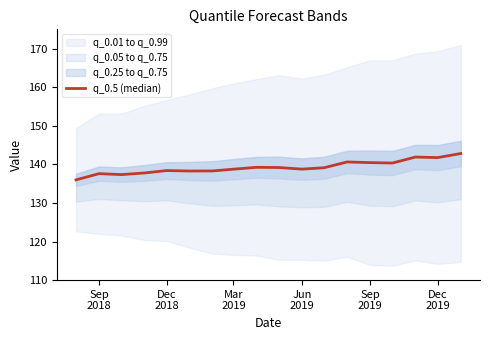

What is the greatest value displayed?

142.8